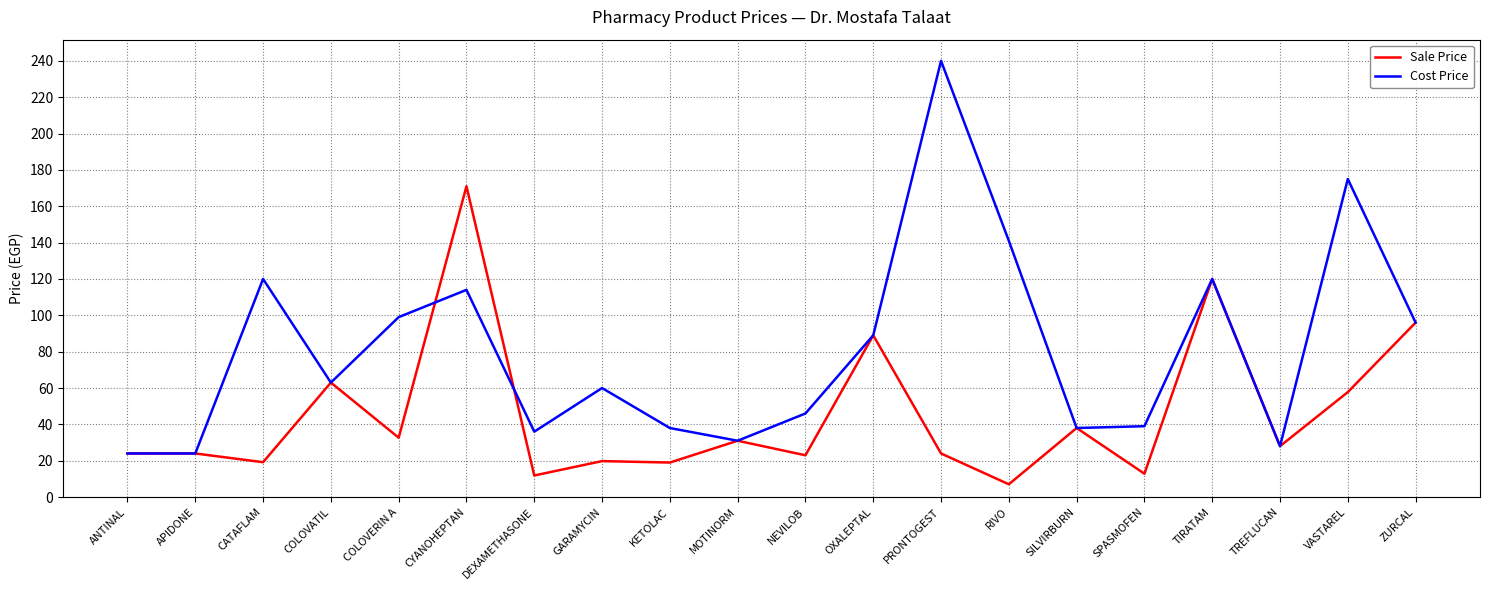

Where does the Cost Price series first go above 63?

CATAFLAM